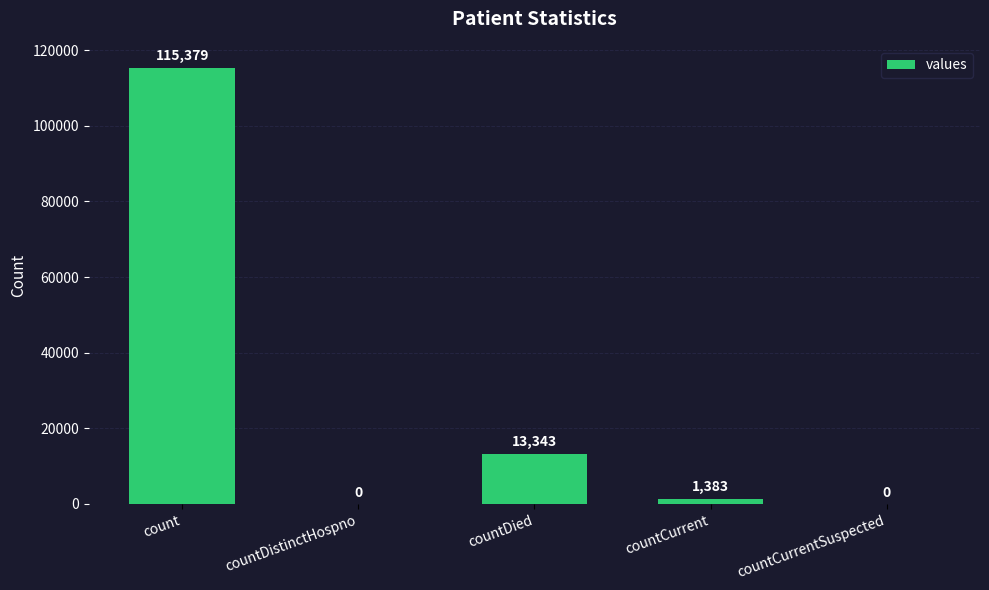

Reading left to right, what are all the values shown in this chart?

115379	0	13343	1383	0